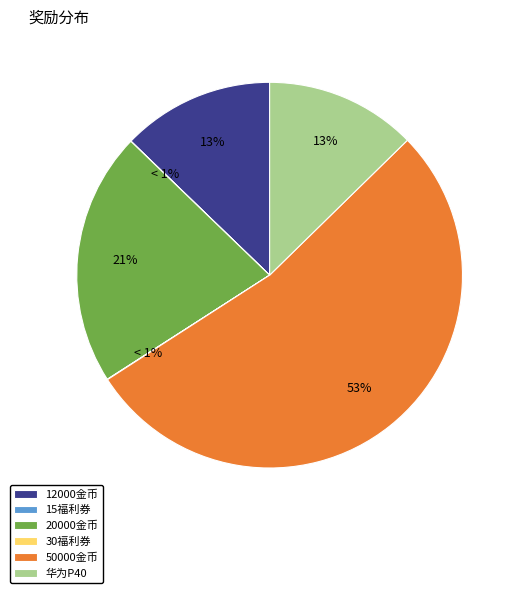

Does any single category account for the majority?

Yes